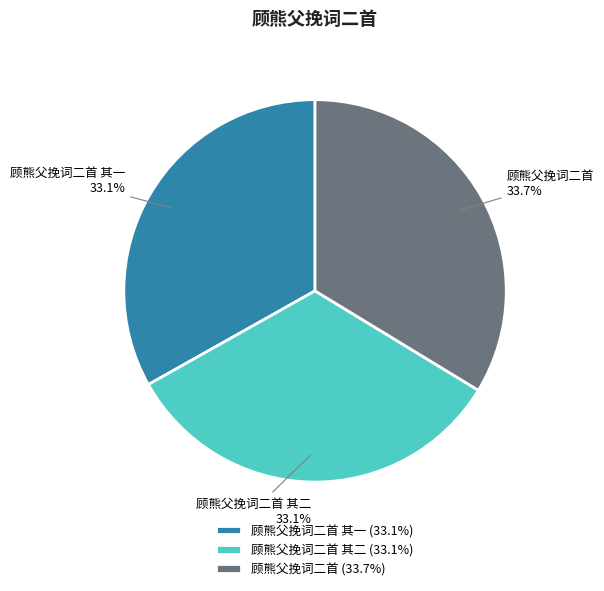

Do 顾熊父挽词二首 其二 and 顾熊父挽词二首 together represent more than half of the pie?

Yes